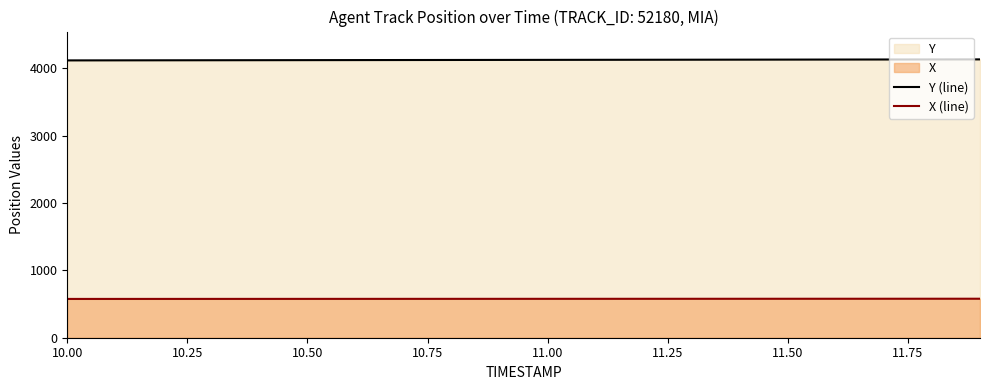

What is the spread (max minus min) of values at 10.00?

3539.6